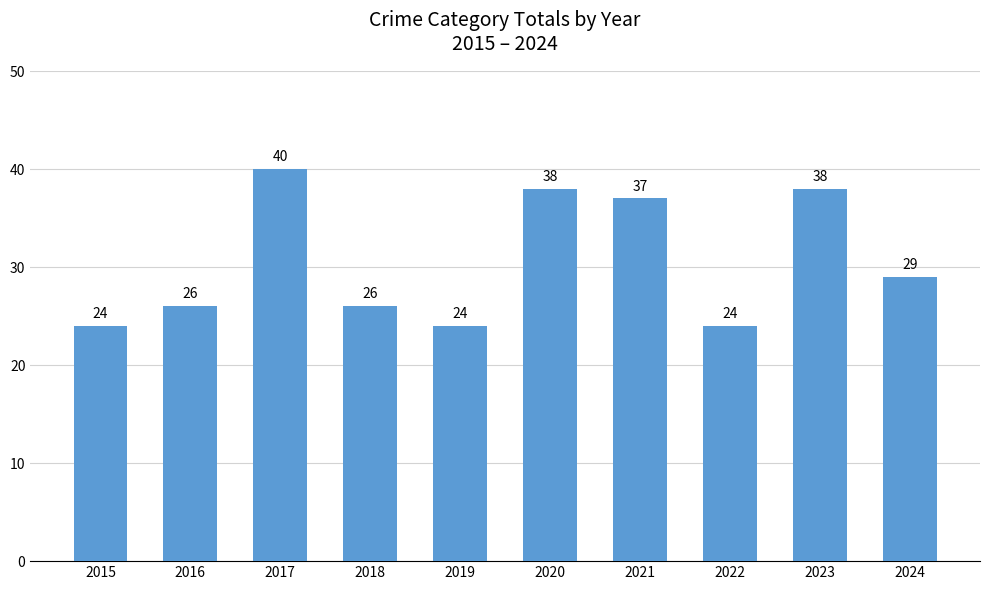

What is the minimum value shown in the chart?

24